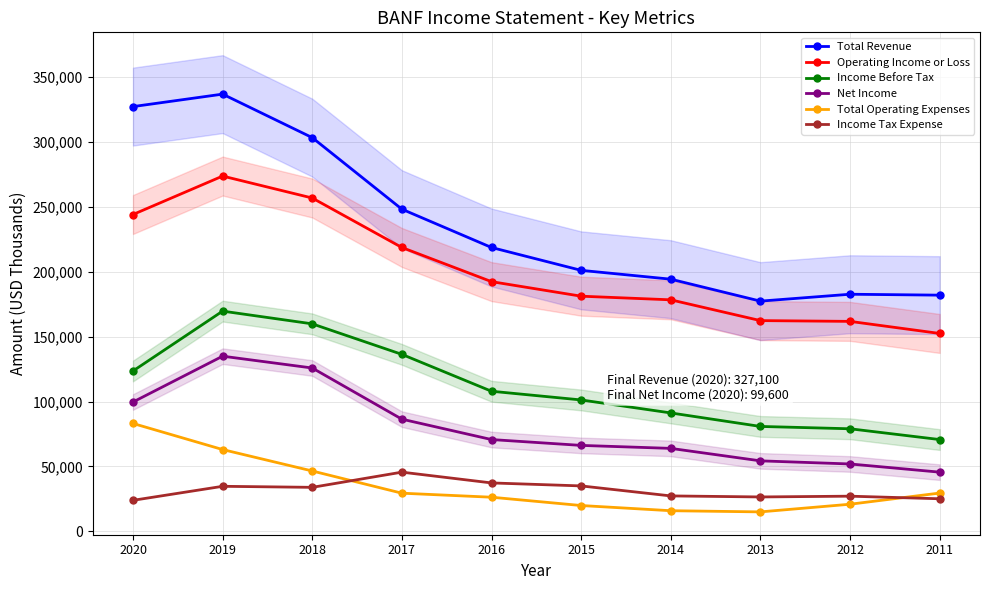

Which series has the largest range (max minus min)?

Total Revenue